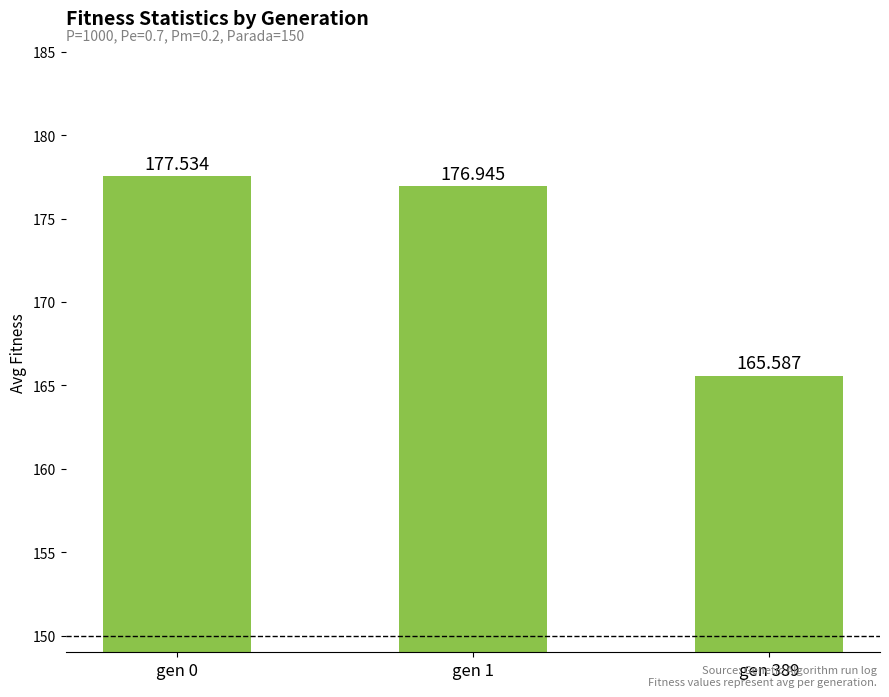

What is the ratio of the value at gen 1 to the value at gen 0?

1.0